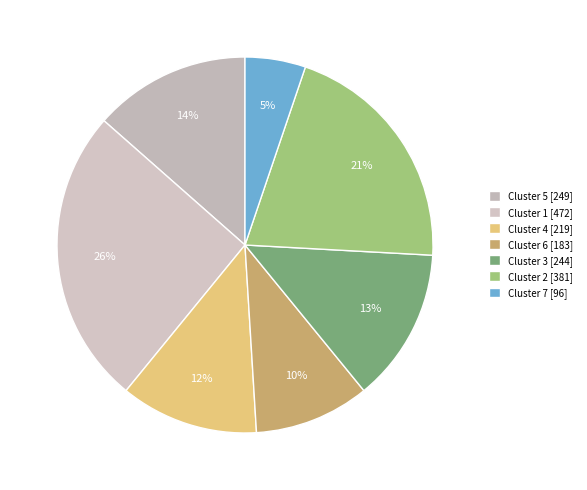

Which category has the smallest portion of the pie?

Cluster 7